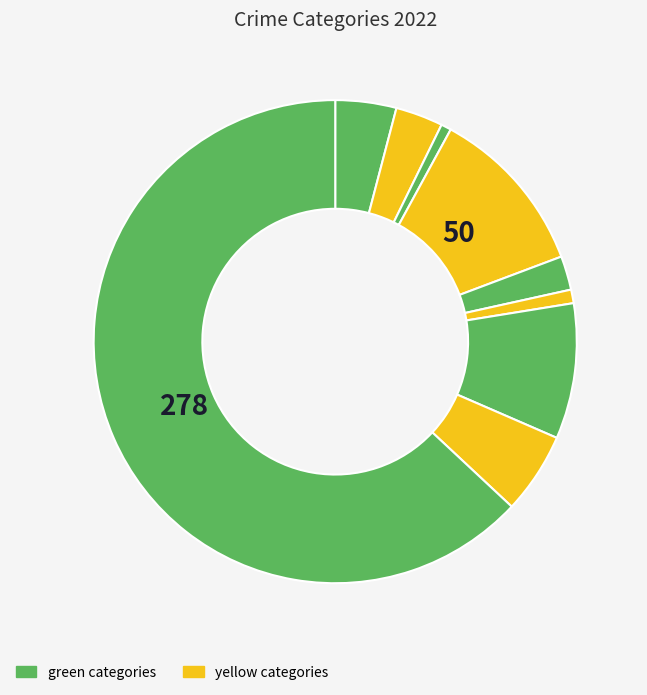

How many slices are in this pie chart?

9